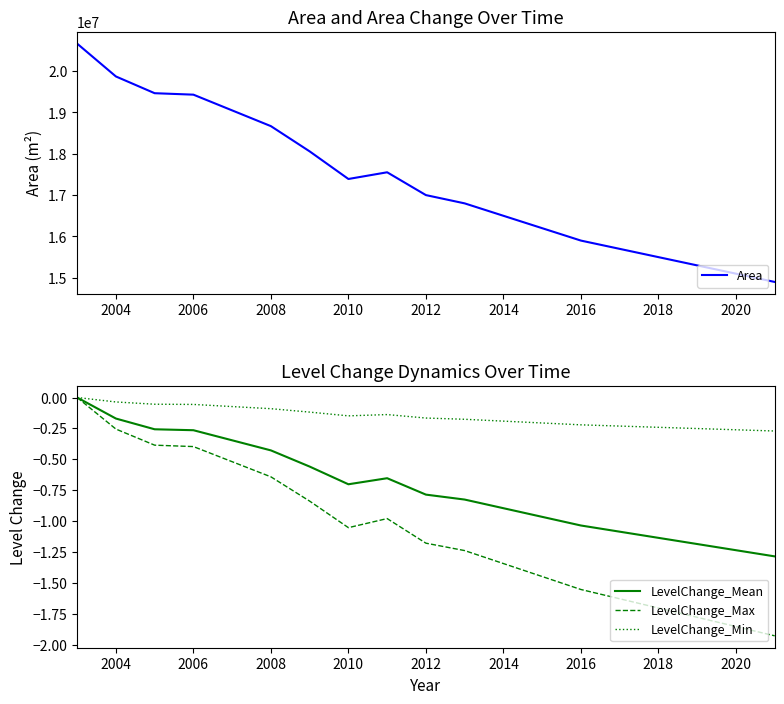

What is the difference between the maximum and second lowest values in the LevelChange_Max series?

1.9